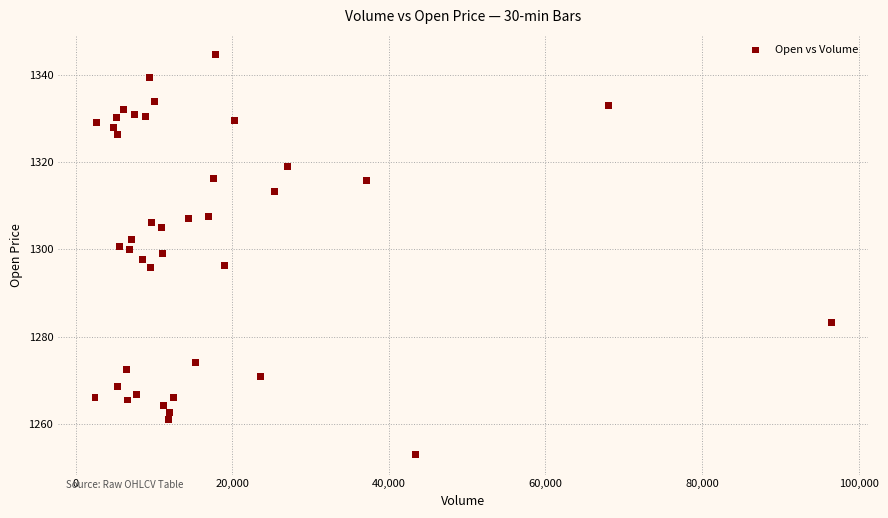

What is the range of X values (max minus min)?

94068.0